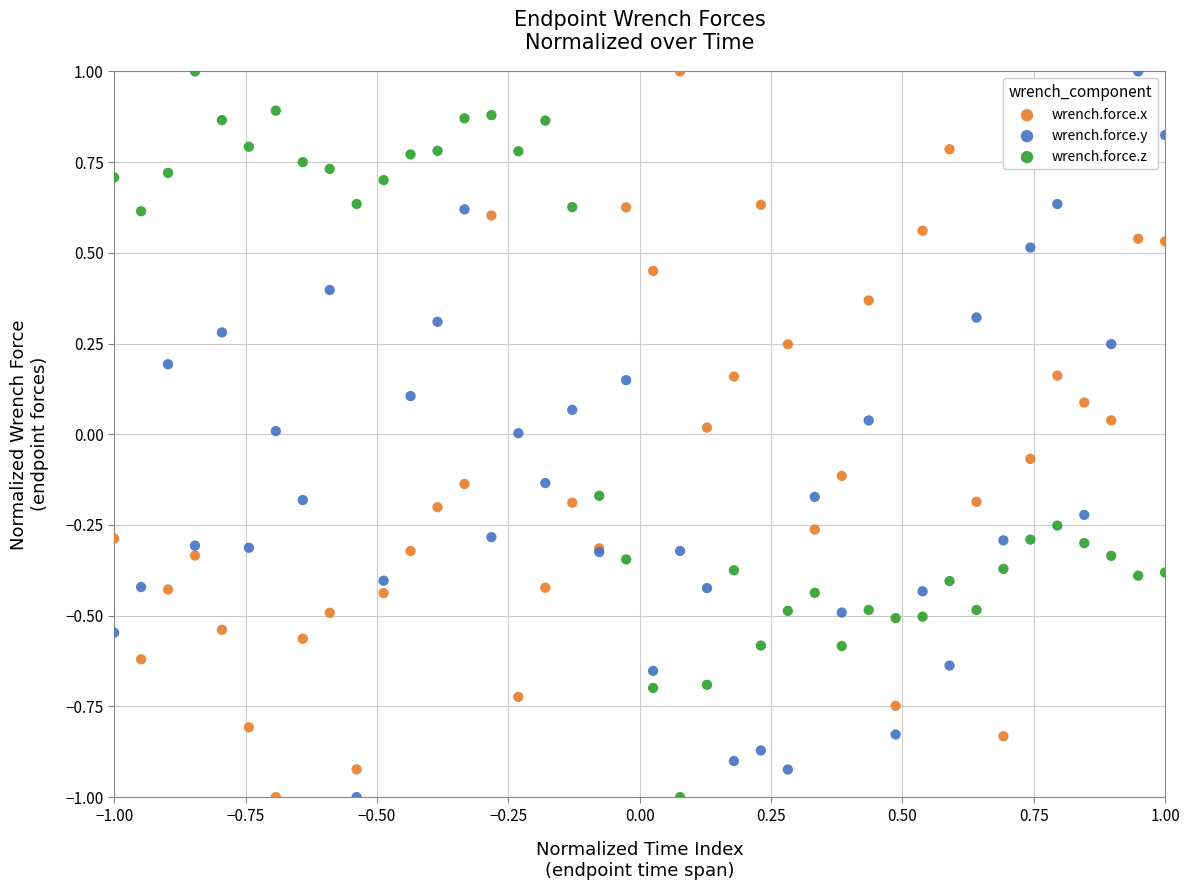

What are all the series names shown in the legend?

wrench.force.x, wrench.force.y, wrench.force.z